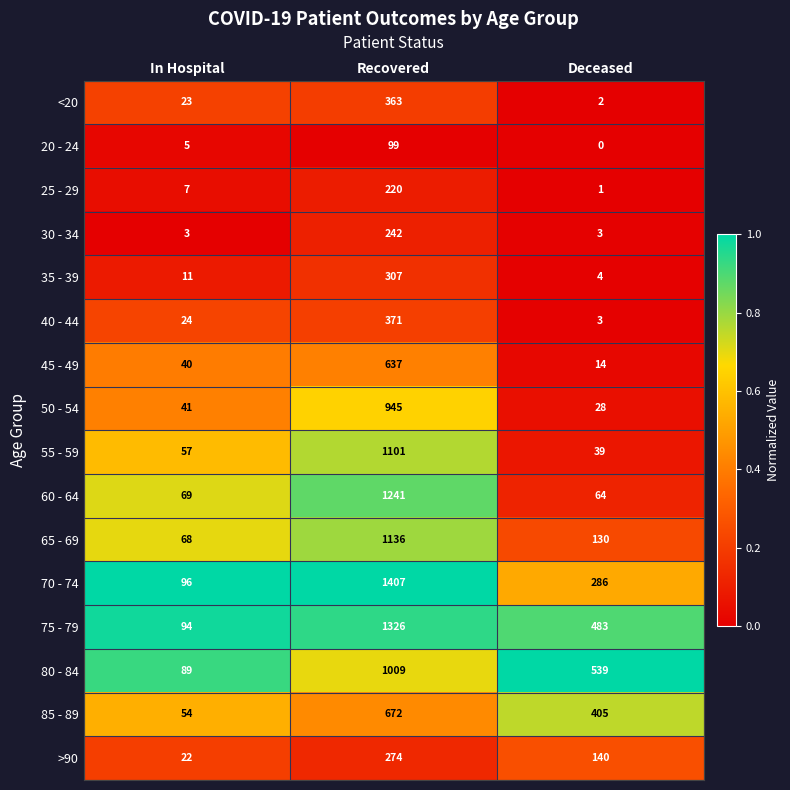

Rank the series at In Hospital from lowest to highest value.

30 - 34, 20 - 24, 25 - 29, 35 - 39, >90, <20, 40 - 44, 45 - 49, 50 - 54, 85 - 89, 55 - 59, 65 - 69, 60 - 64, 80 - 84, 75 - 79, 70 - 74